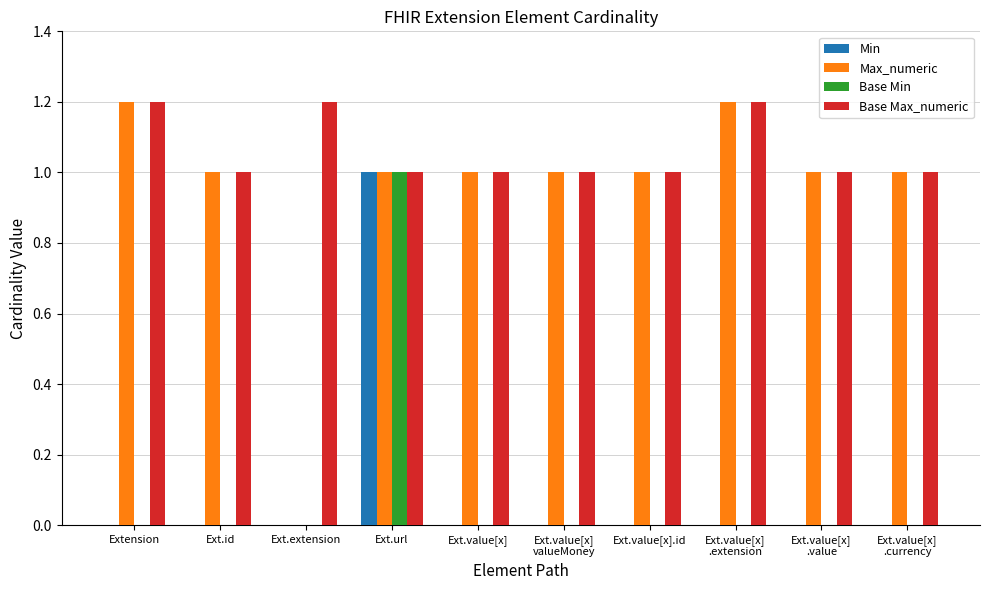

How many groups of bars are there?

10